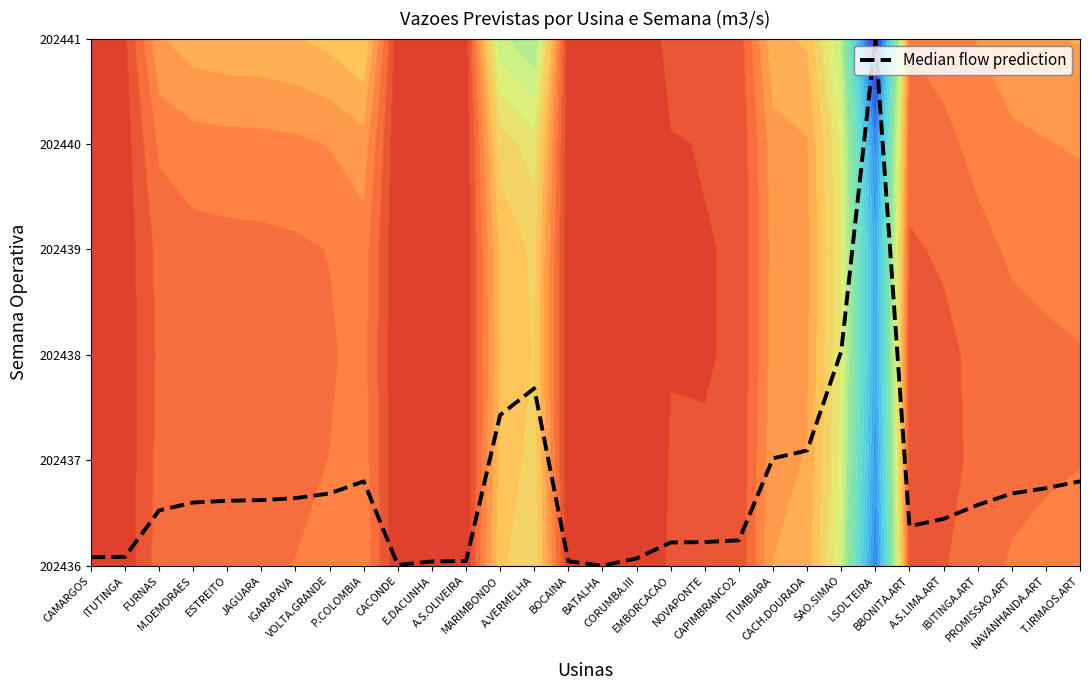

Rank the categories by value from highest to lowest.

I.SOLTEIRA, SAO.SIMAO, A.VERMELHA, MARIMBONDO, CACH.DOURADA, ITUMBIARA, P.COLOMBIA, T.IRMAOS.ART, NAVANHANDA.ART, VOLTA.GRANDE, PROMISSAO.ART, IGARAPAVA, JAGUARA, ESTREITO, M.DEMORAES, IBITINGA.ART, FURNAS, A.S.LIMA.ART, BBONITA.ART, CAPIMBRANCO2, NOVAPONTE, EMBORCACAO, ITUTINGA, CAMARGOS, CORUMBA.III, A.S.OLIVEIRA, BOCAINA, E.DACUNHA, CACONDE, BATALHA